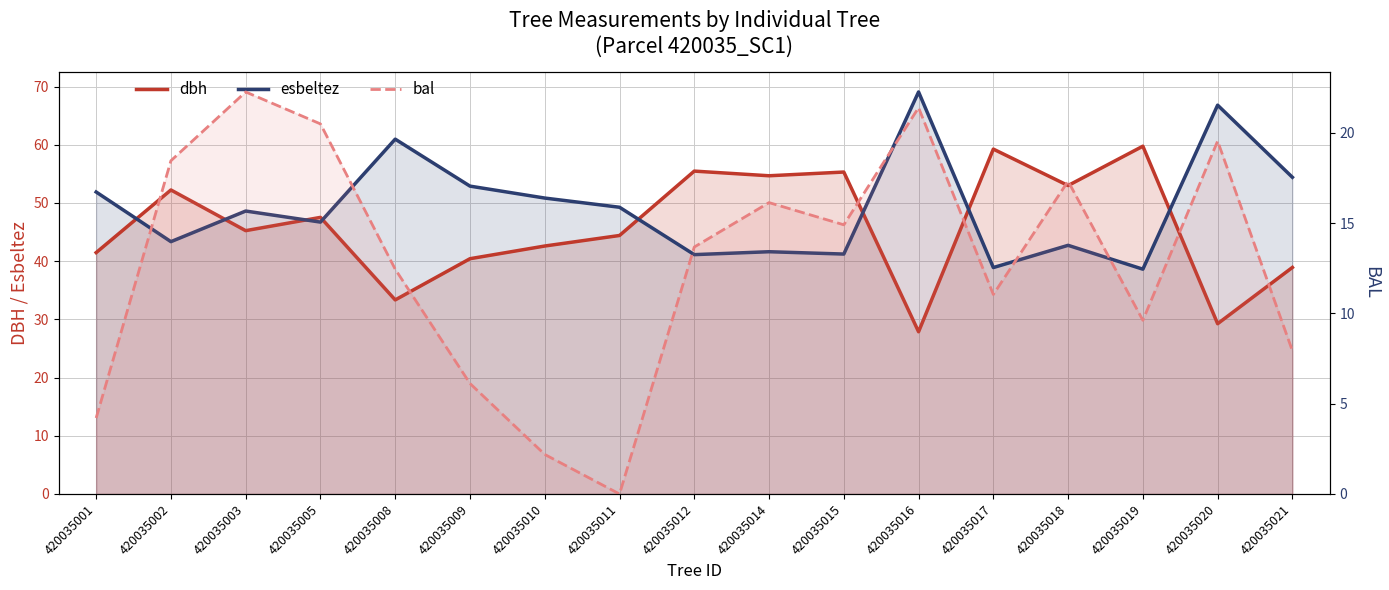

Rank the series at 420035011 from highest to lowest value.

esbeltez, dbh, bal